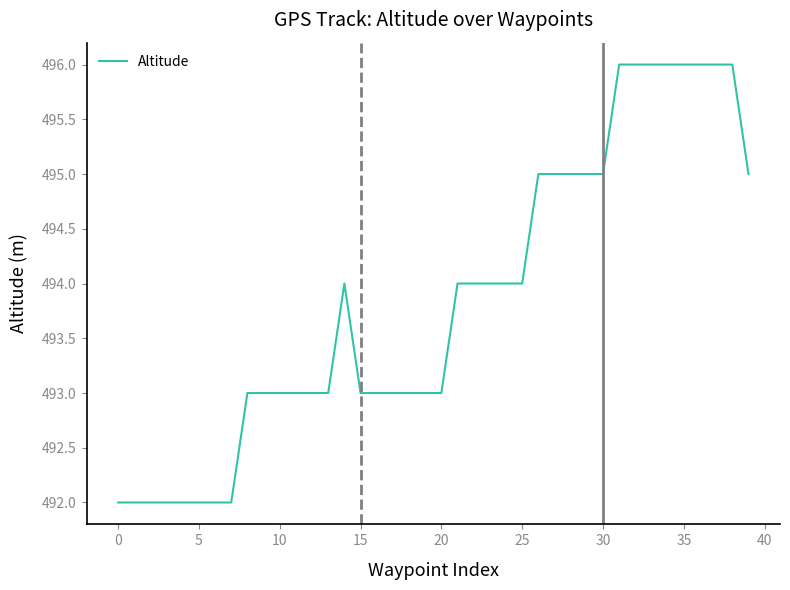

What is the maximum value shown in the chart?

496